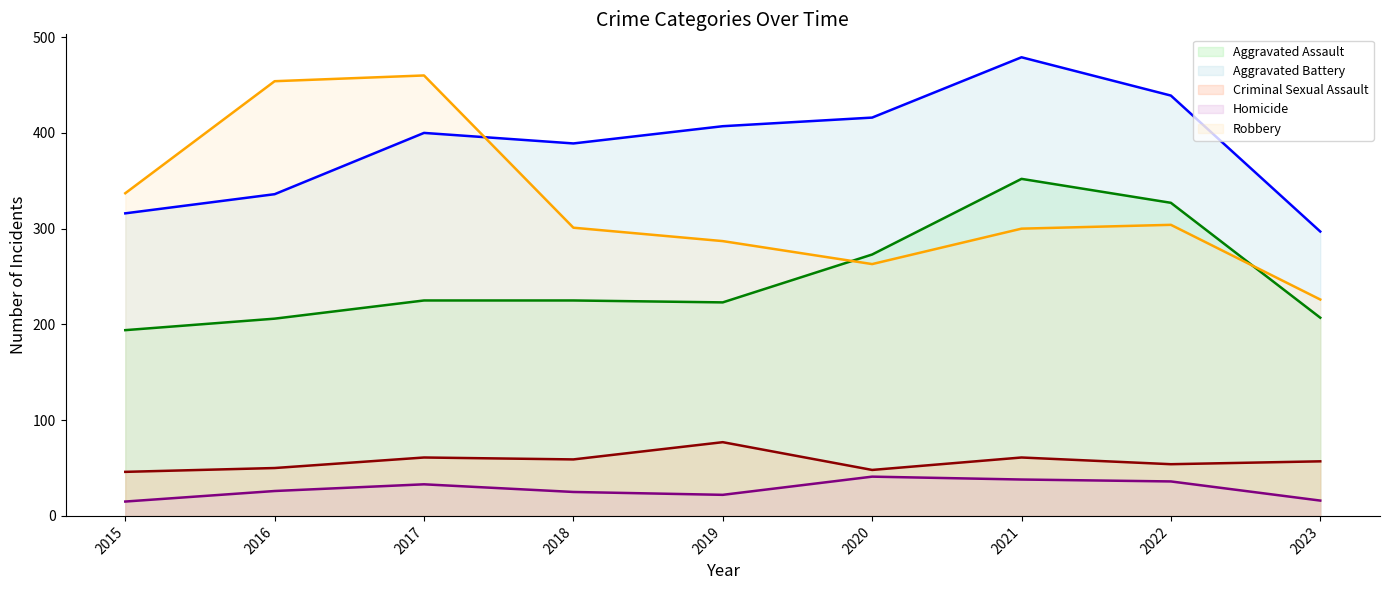

Reading right to left, what are all the values shown in this chart?

Aggravated Assault (line): 2023=207	2022=327	2021=352	2020=273	2019=223	2018=225	2017=225	2016=206	2015=194
Aggravated Battery (line): 2023=297	2022=439	2021=479	2020=416	2019=407	2018=389	2017=400	2016=336	2015=316
Criminal Sexual Assault (line): 2023=57	2022=54	2021=61	2020=48	2019=77	2018=59	2017=61	2016=50	2015=46
Homicide (line): 2023=16	2022=36	2021=38	2020=41	2019=22	2018=25	2017=33	2016=26	2015=15
Robbery (line): 2023=226	2022=304	2021=300	2020=263	2019=287	2018=301	2017=460	2016=454	2015=337